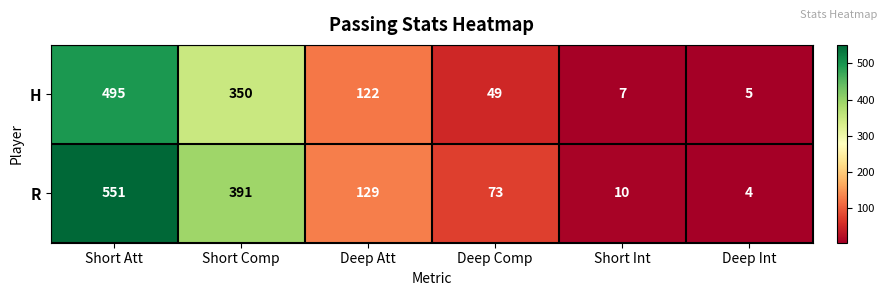

Which series has the largest total across all categories?

R